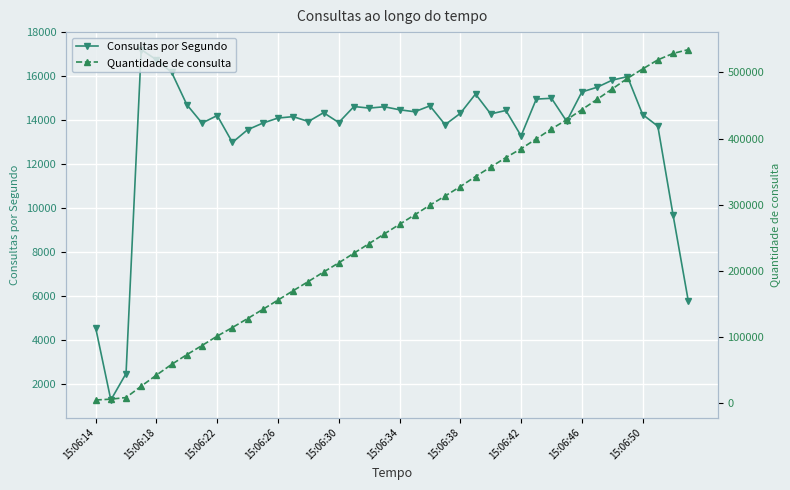

True or false: Consultas por Segundo has more than 1 interior local peaks.

True